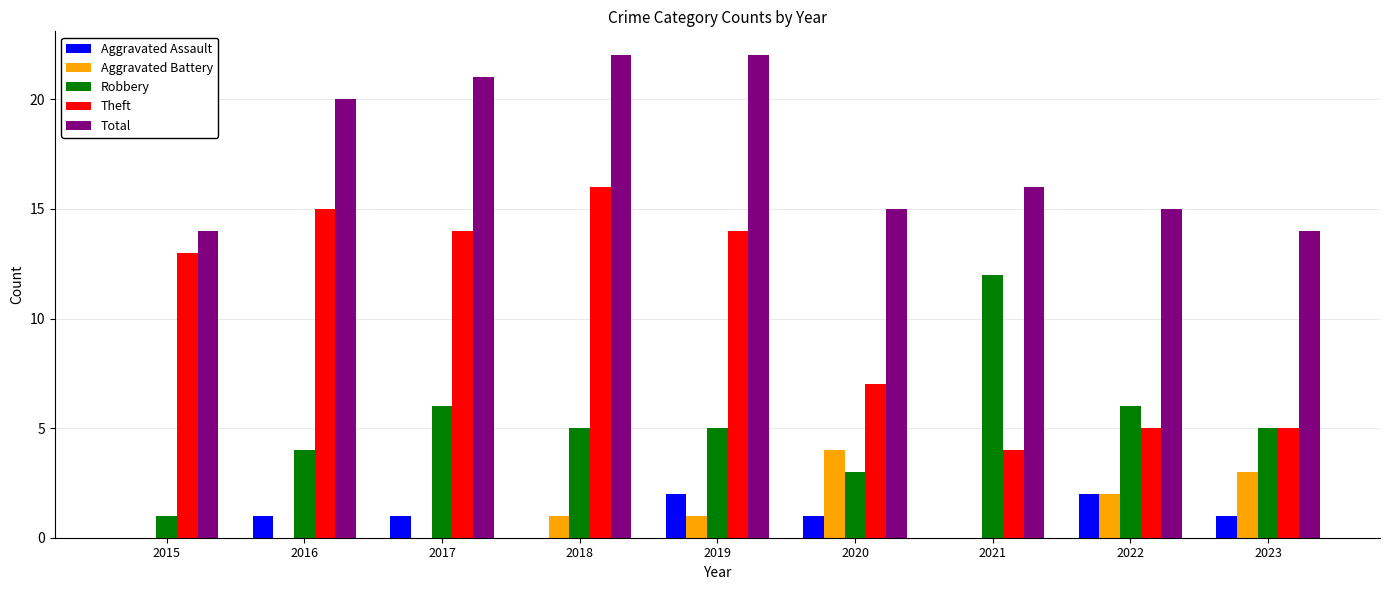

What is the sum of all Theft values?

93